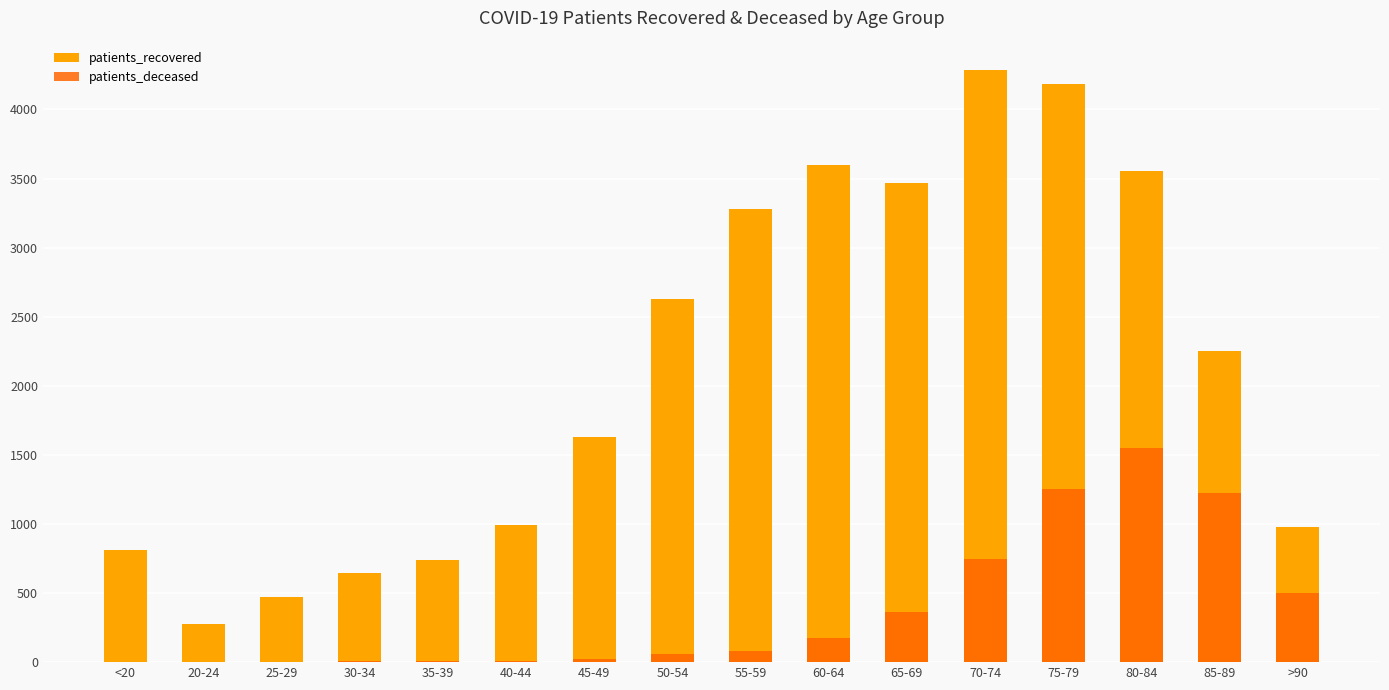

What are all the series names shown in the legend?

patients_recovered, patients_deceased